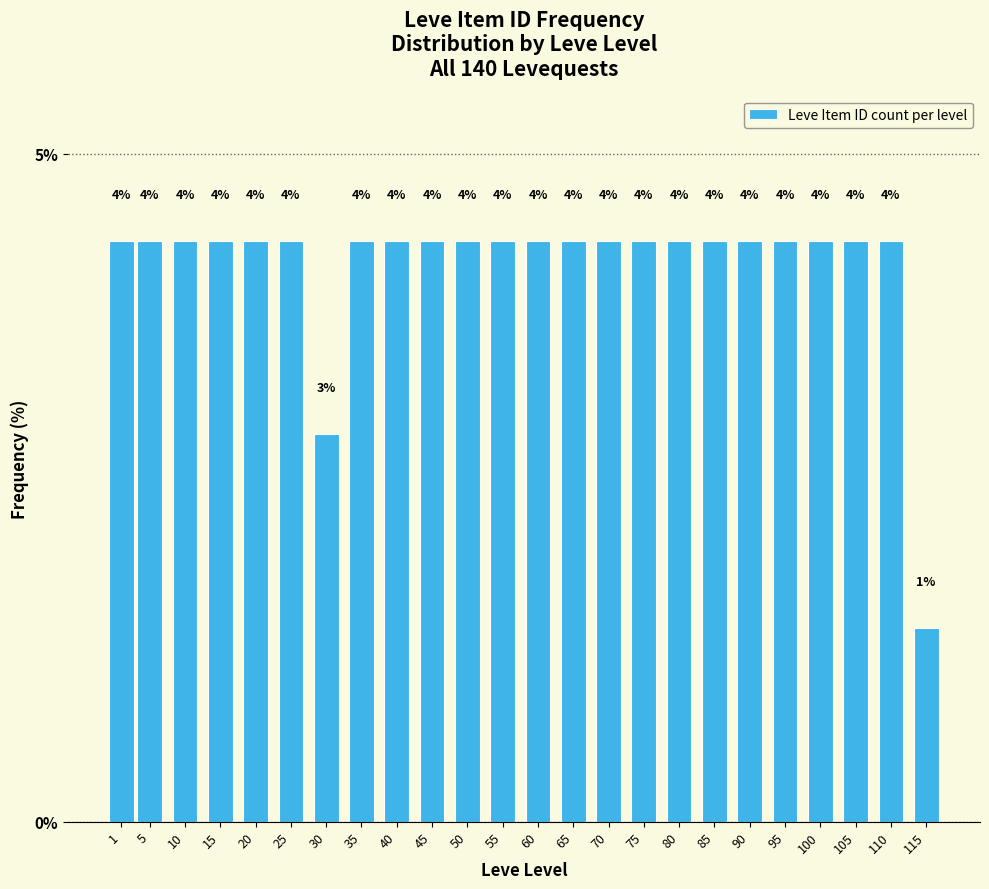

Are the bars horizontal?

No